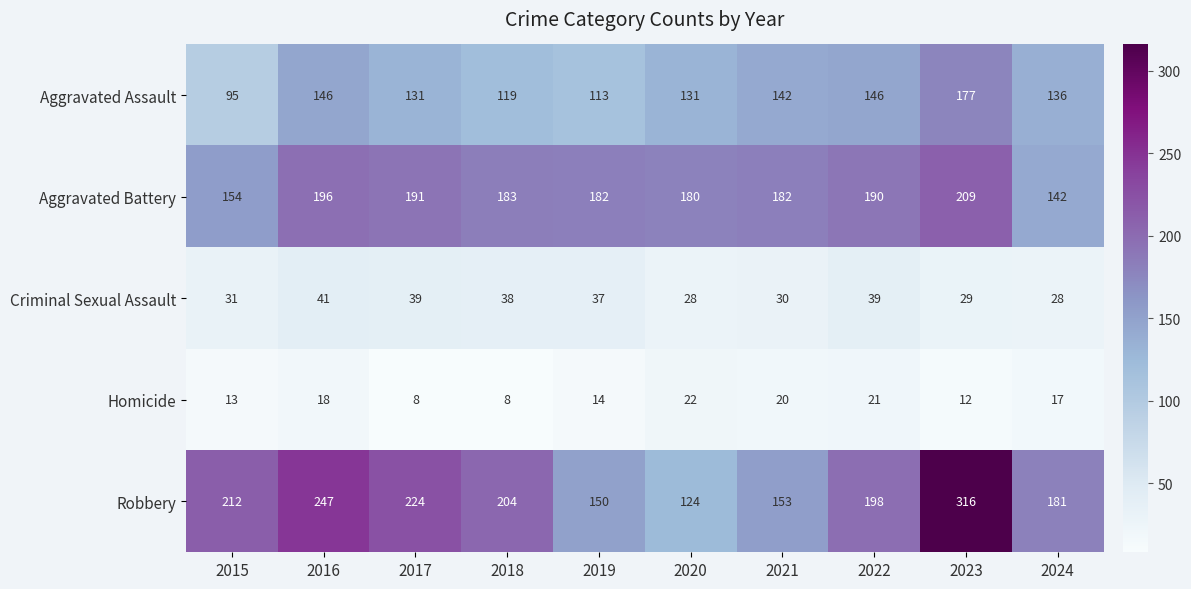

The Robbery series shows 395 at 2017. True or false?

False